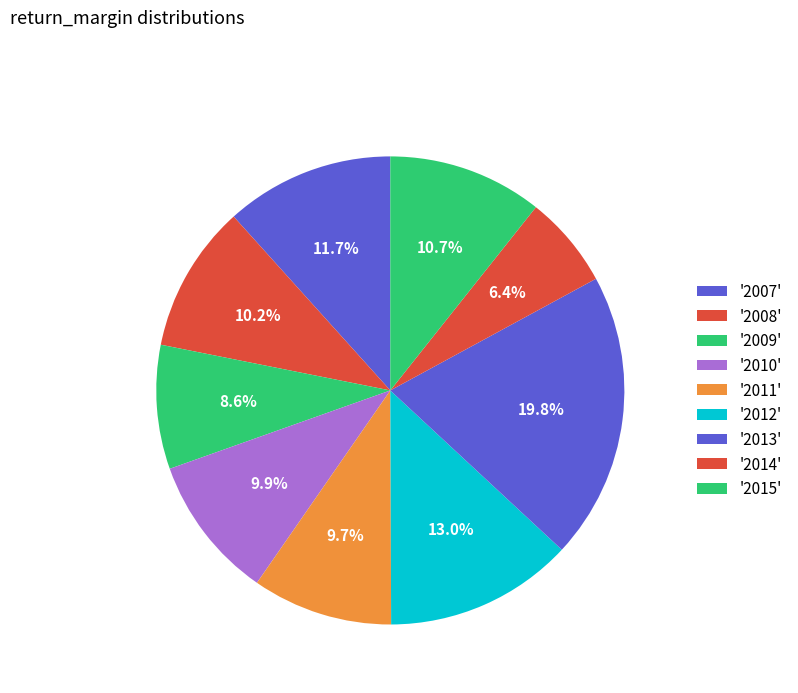

How many slices are in this pie chart?

9